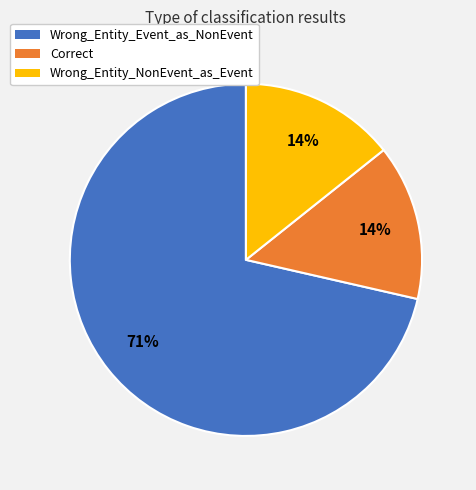

Combined, do Wrong_Entity_Event_as_NonEvent and Wrong_Entity_NonEvent_as_Event account for over 50%?

Yes